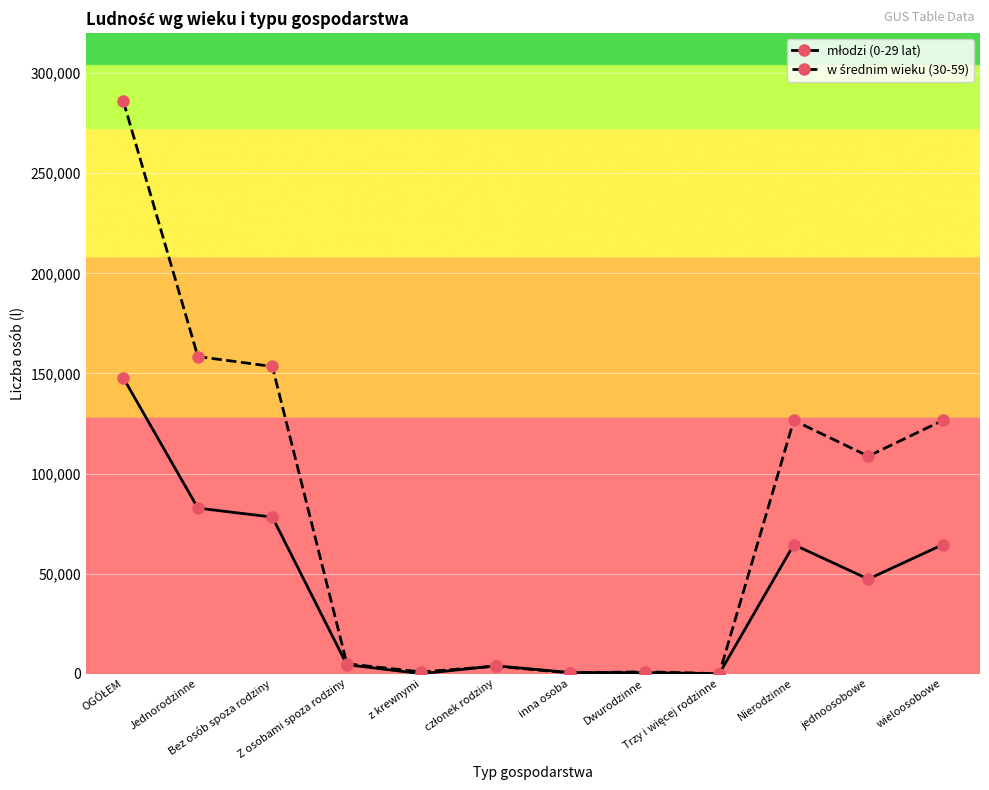

Between Z osobami spoza rodziny and jednoosobowe, which series saw the biggest shift?

w średnim wieku (30-59)